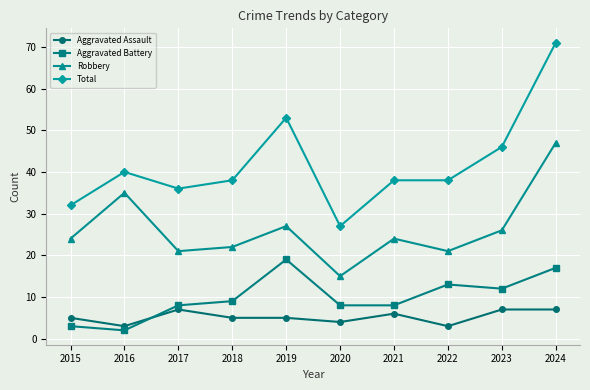

Which category has the lowest value across all series?

2016